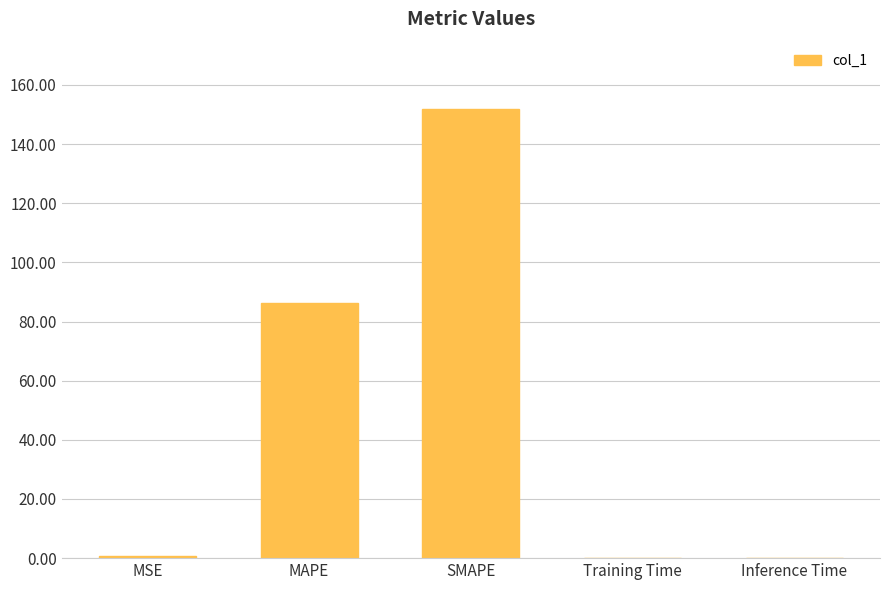

What value does the data have at Inference Time?

0.1